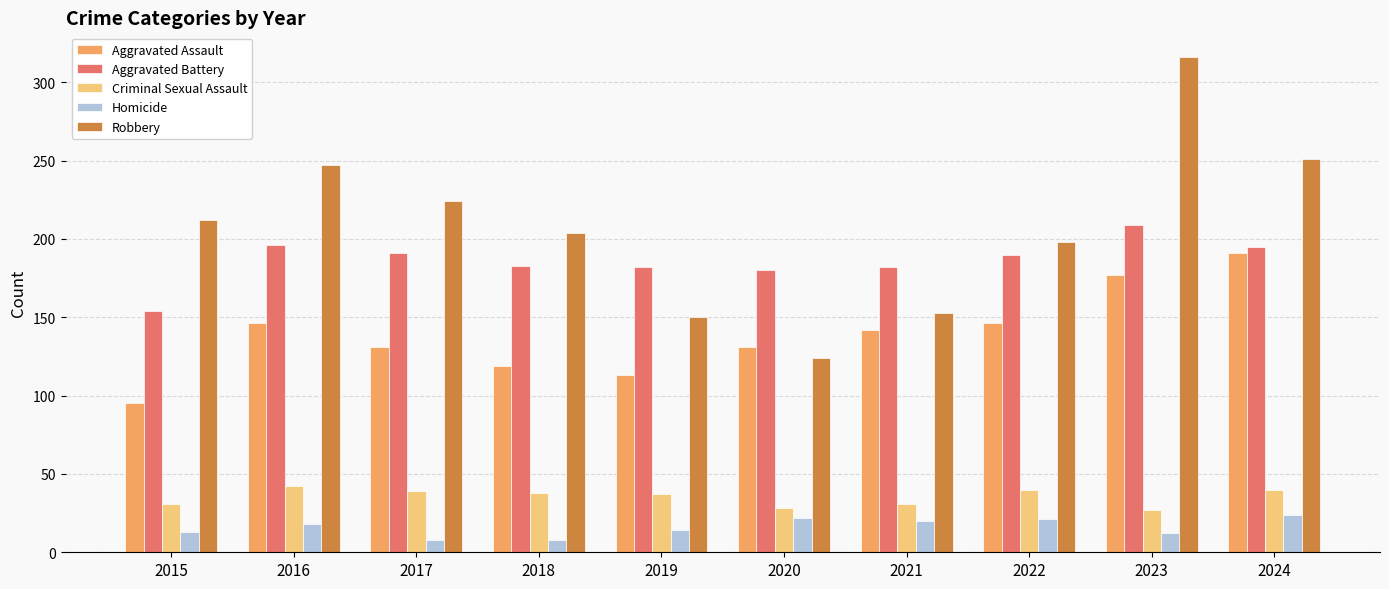

How many bars are there in each group?

5